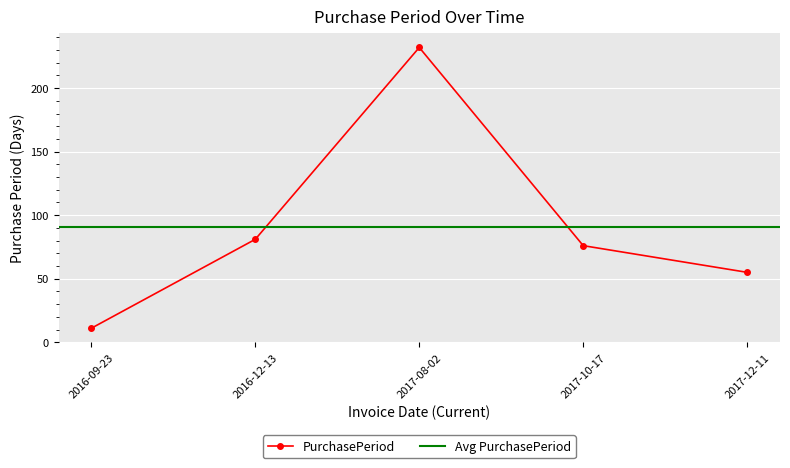

What is the label of the 2nd point from the left?

2016-12-13